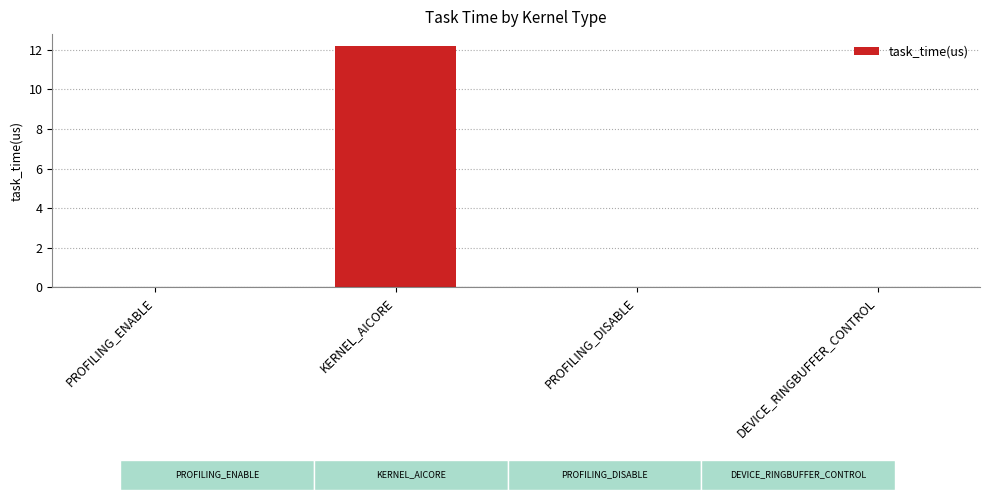

What position from the right is PROFILING_ENABLE?

4